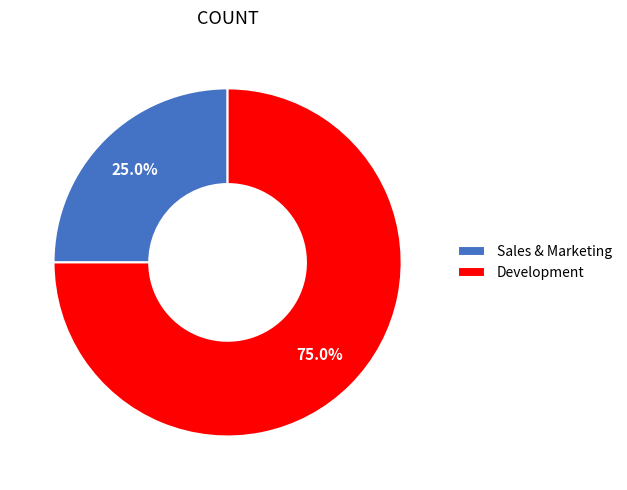

Is it true that Sales & Marketing is 11% of the pie?

False